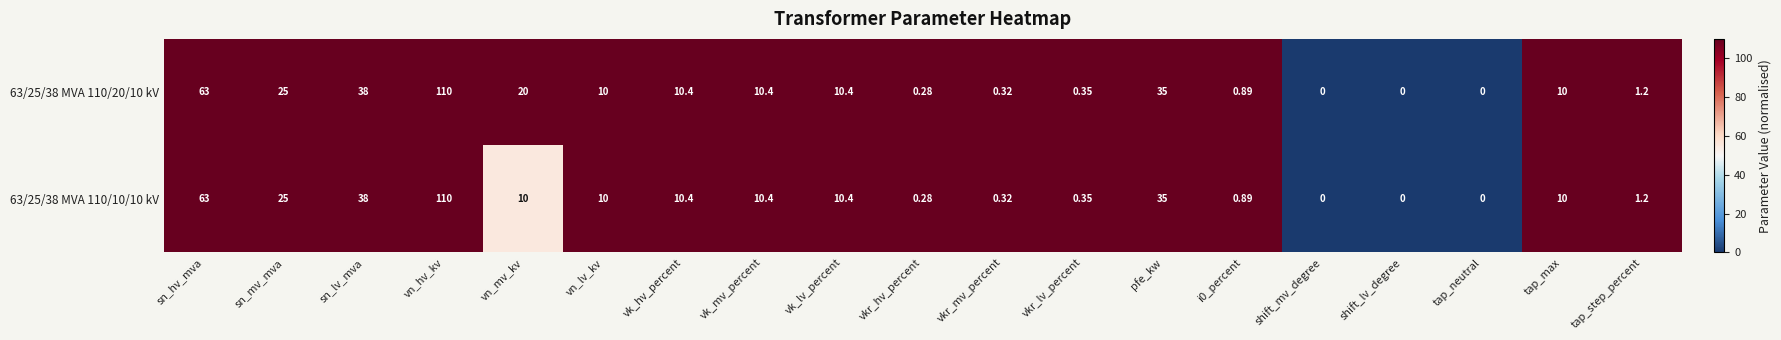

At which label is 63/25/38 MVA 110/10/10 kV closest to 55?

sn_hv_mva